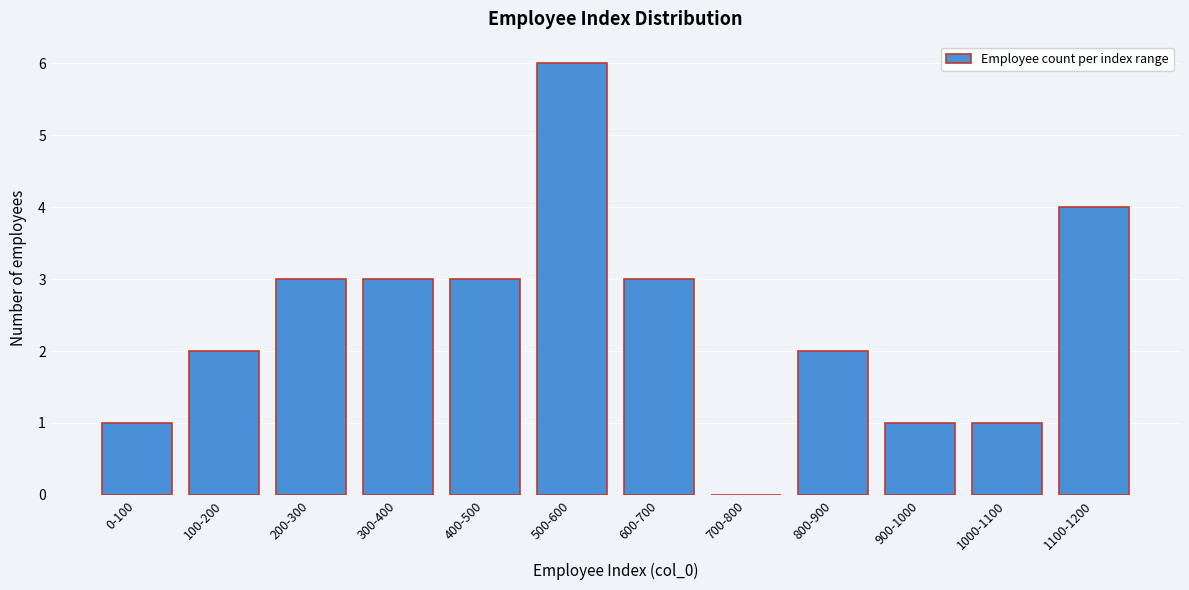

Reading left to right, what are all the values shown in this chart?

0-100=1	100-200=2	200-300=3	300-400=3	400-500=3	500-600=6	600-700=3	700-800=0	800-900=2	900-1000=1	1000-1100=1	1100-1200=4